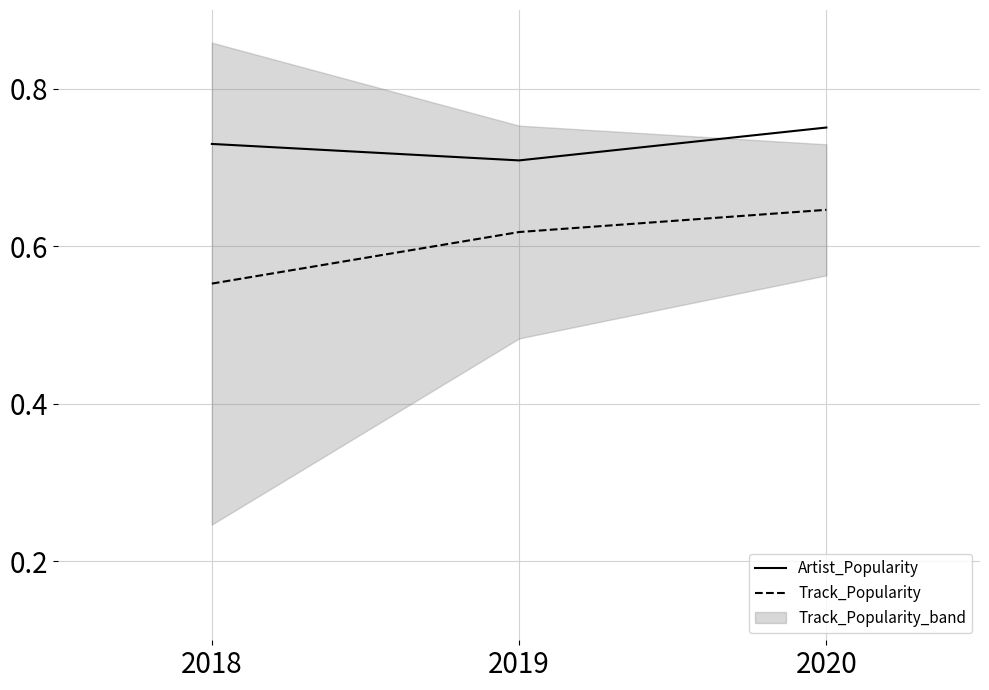

Is the value of Artist_Popularity at 2018 greater than the value of Track_Popularity at 2019?

Yes